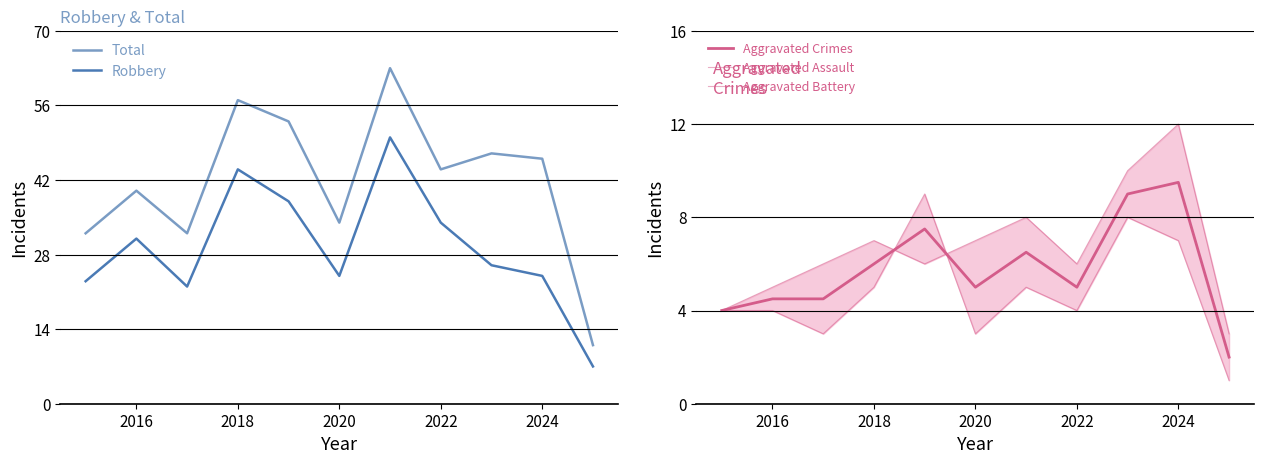

Reading left to right, what are all the values shown in this chart?

Total: 32.0	40.0	32.0	57.0	53.0	34.0	63.0	44.0	47.0	46.0	11.0
Robbery: 23.0	31.0	22.0	44.0	38.0	24.0	50.0	34.0	26.0	24.0	7.0
Aggravated Crimes: 4.0	4.5	4.5	6.0	7.5	5.0	6.5	5.0	9.0	9.5	2.0
Aggravated Assault: 4.0	4.0	3.0	5.0	9.0	3.0	5.0	4.0	8.0	7.0	1.0
Aggravated Battery: 4.0	5.0	6.0	7.0	6.0	7.0	8.0	6.0	10.0	12.0	3.0